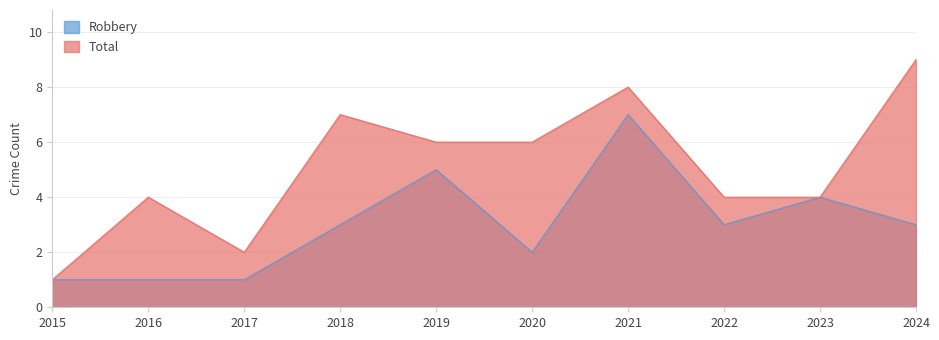

Which series has the widest spread of values?

Total